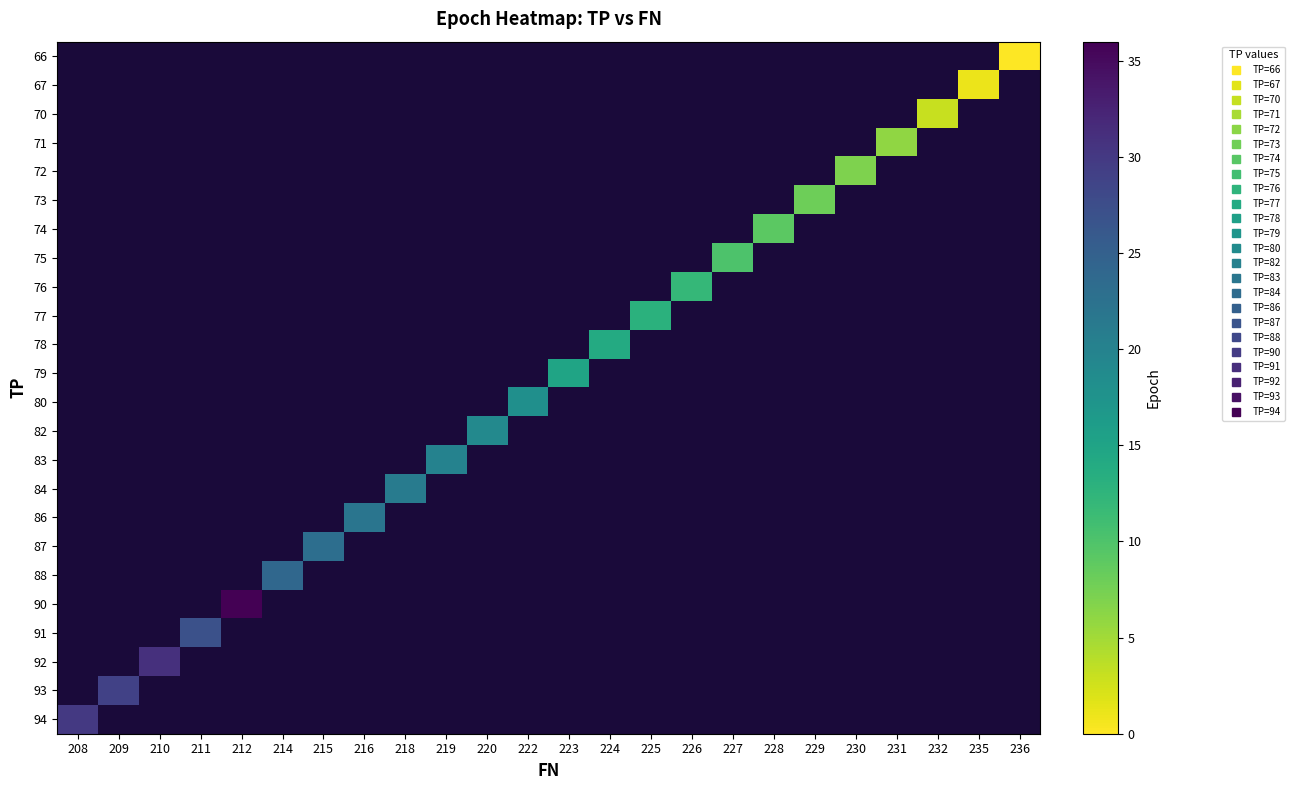

How many series are shown in this chart?

24